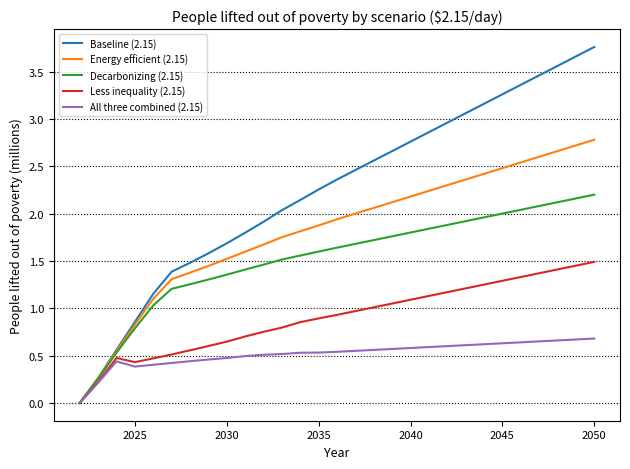

Which series has the widest spread of values?

Baseline (2.15)